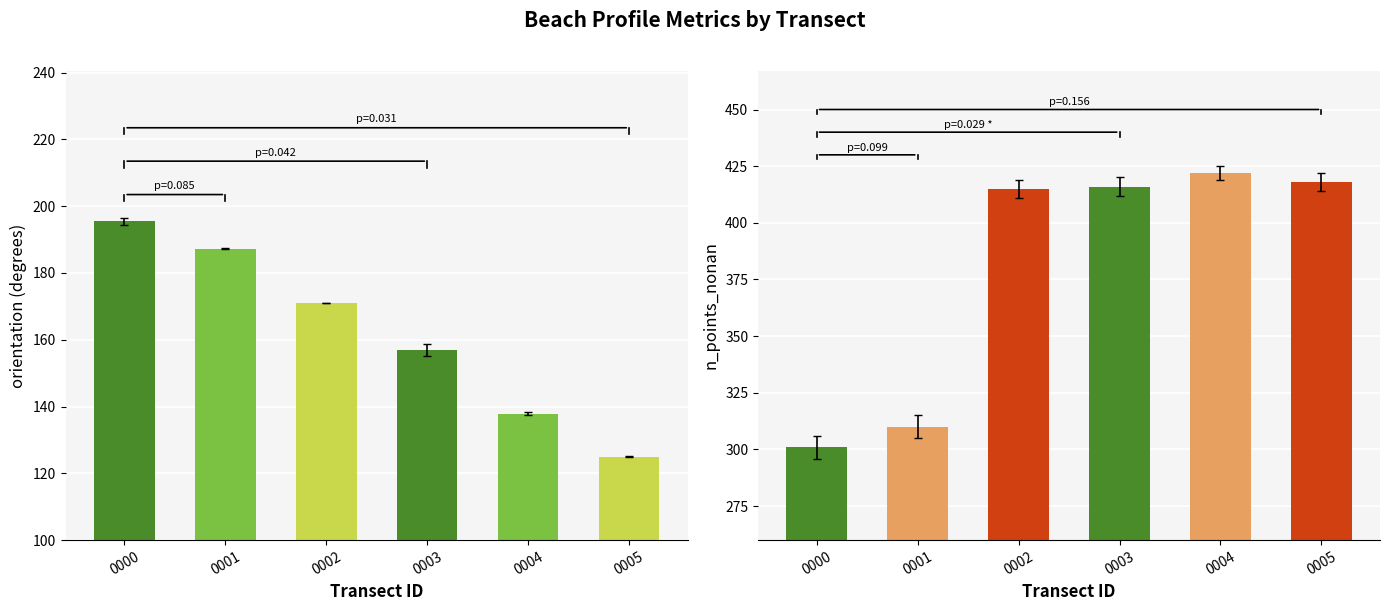

What is the difference between the n_points_nonan values at 0003 and 0004?

6.0